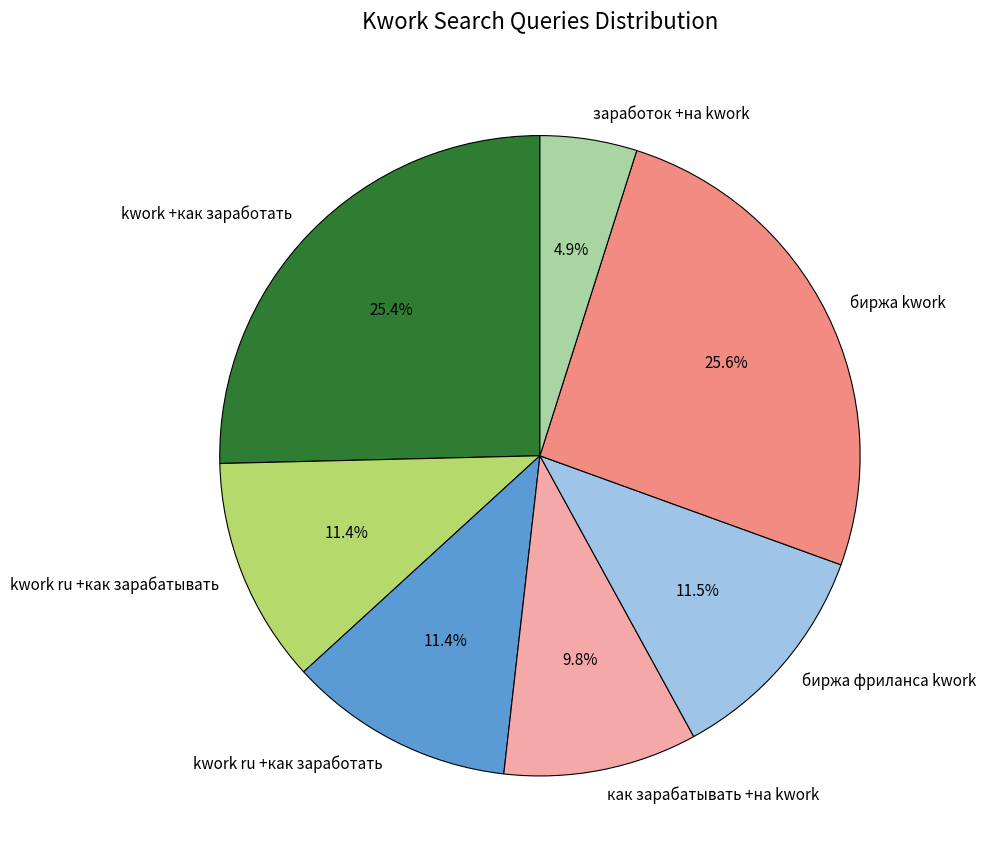

How many slices are in this pie chart?

7